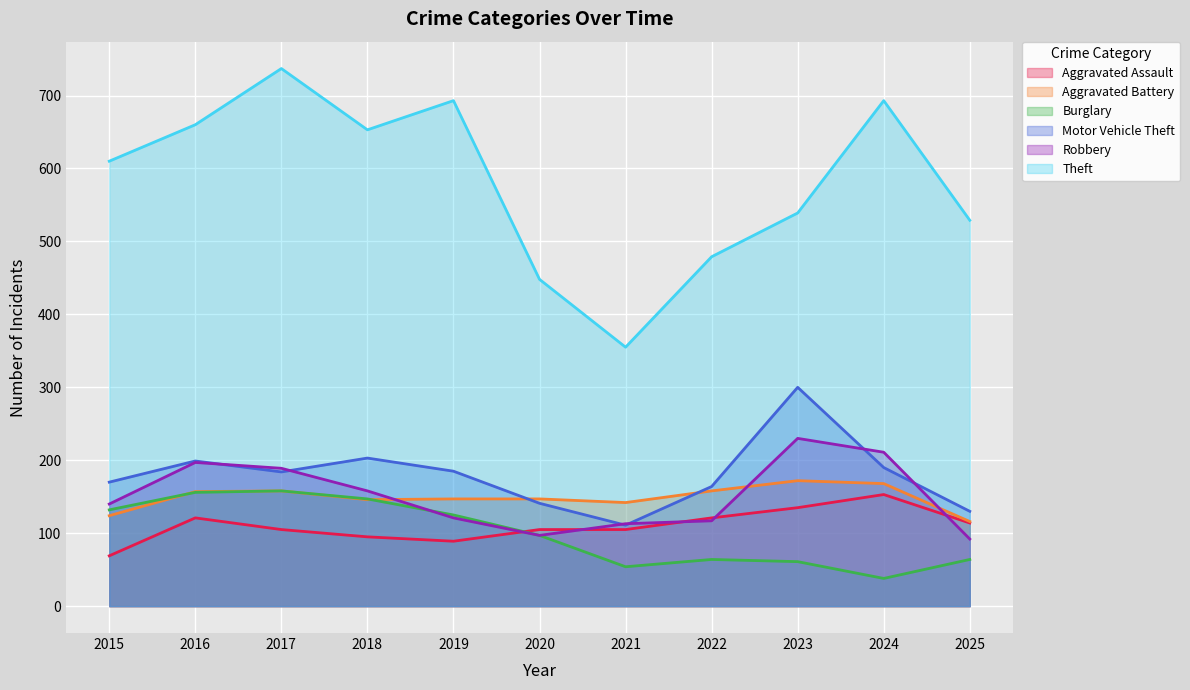

At which label does Robbery first exceed 140?

2016